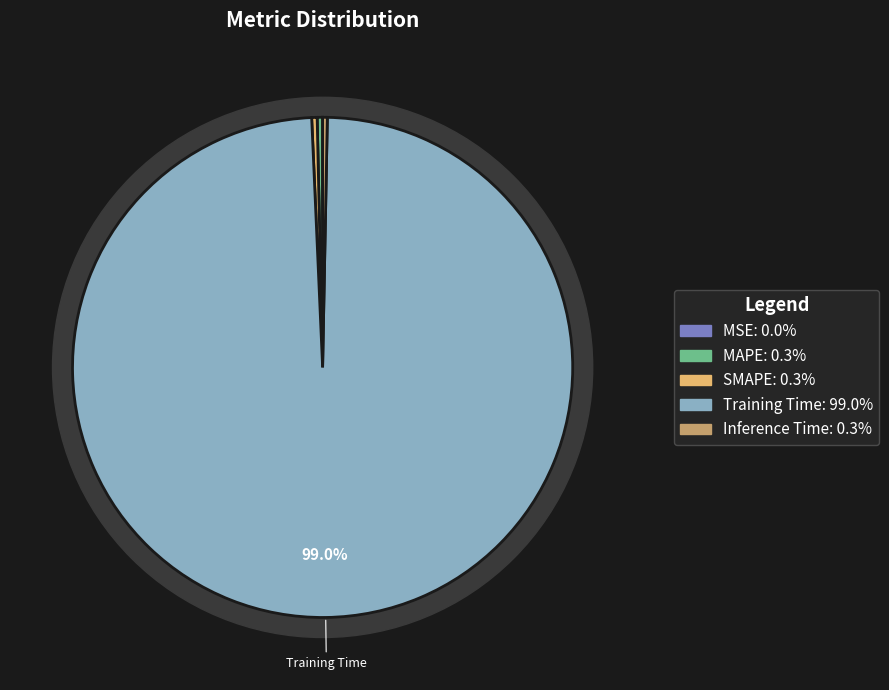

How many slices are in this pie chart?

5